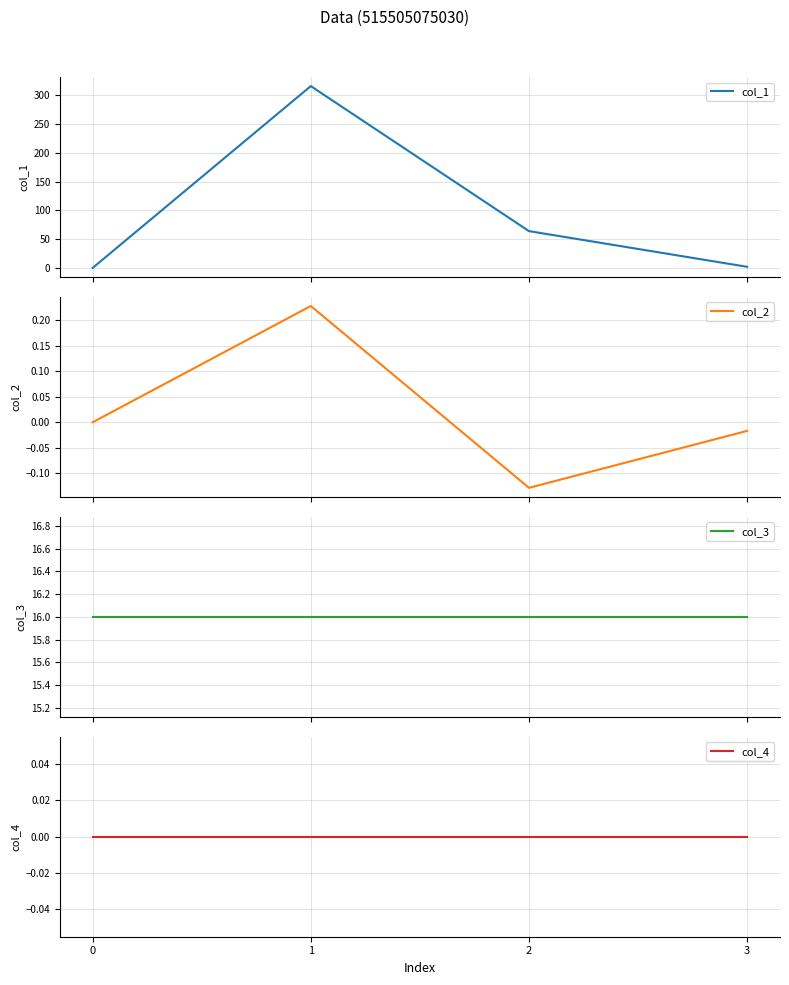

True or false: col_1 has a value of 64.0 at 2.

True